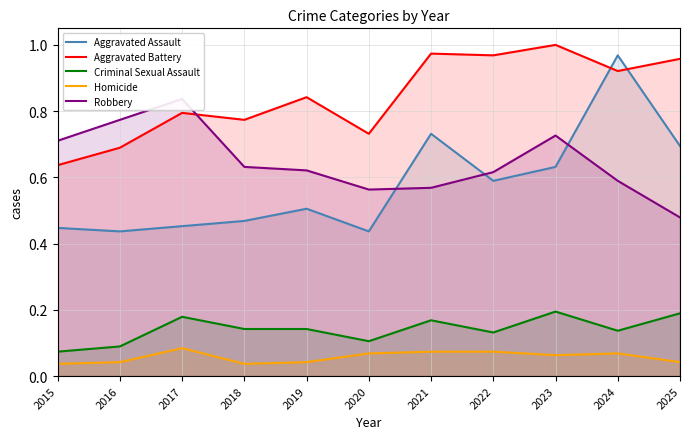

How many lines are shown in the chart?

5